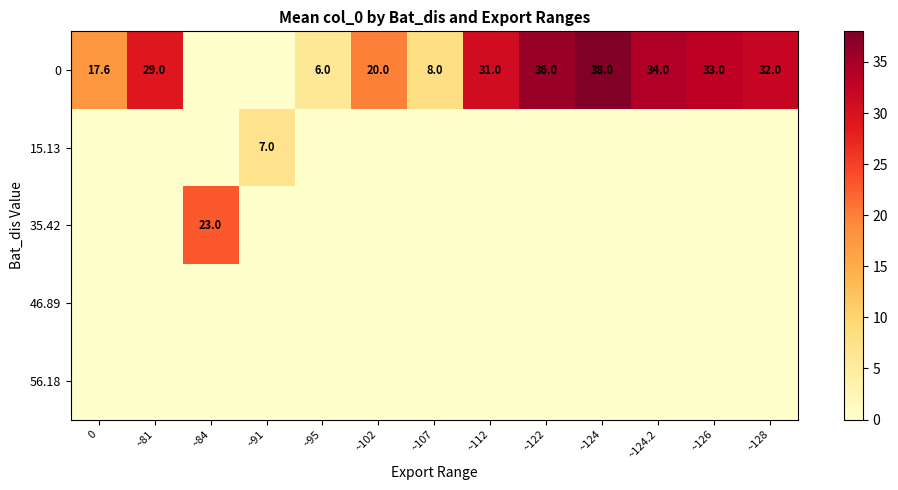

What is the difference between the maximum and second lowest values in the 15.13 series?

7.0